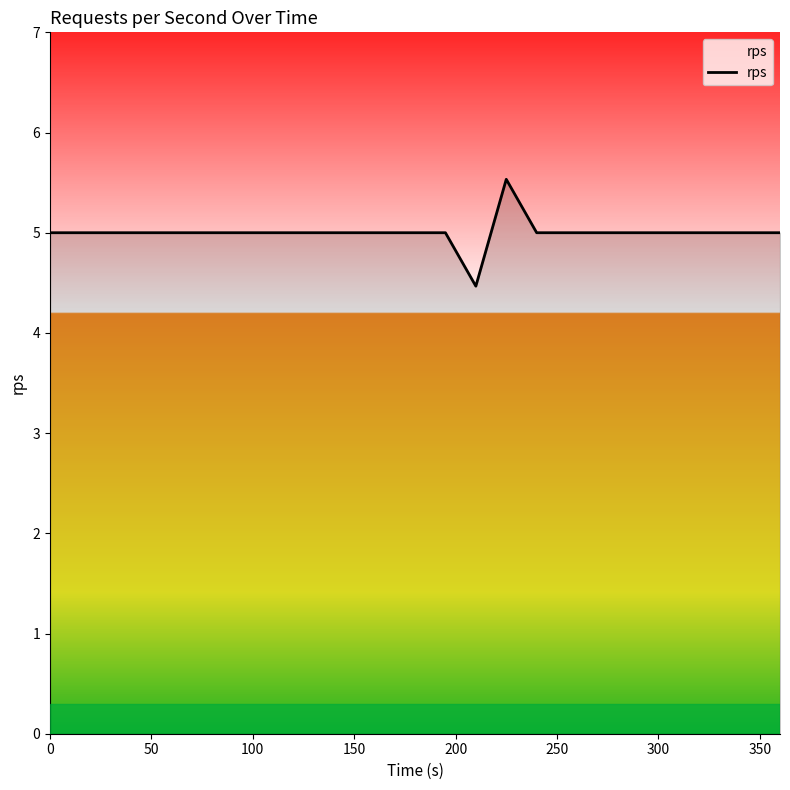

What is the greatest value displayed?

5.5